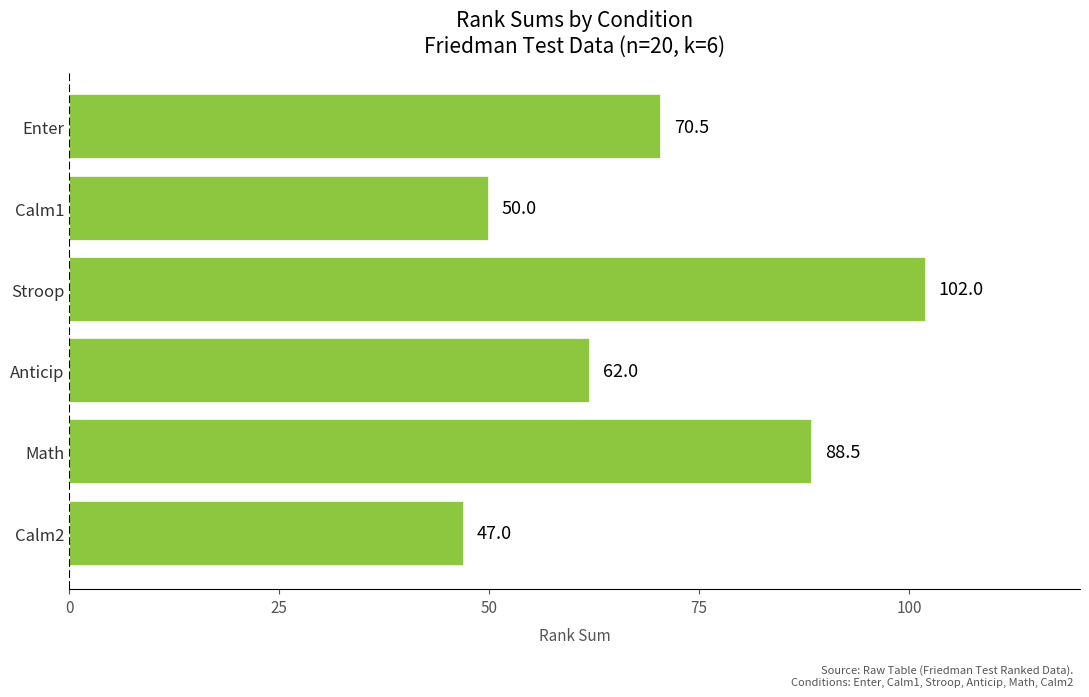

List the labels in order of value, smallest first.

Calm2, Calm1, Anticip, Enter, Math, Stroop